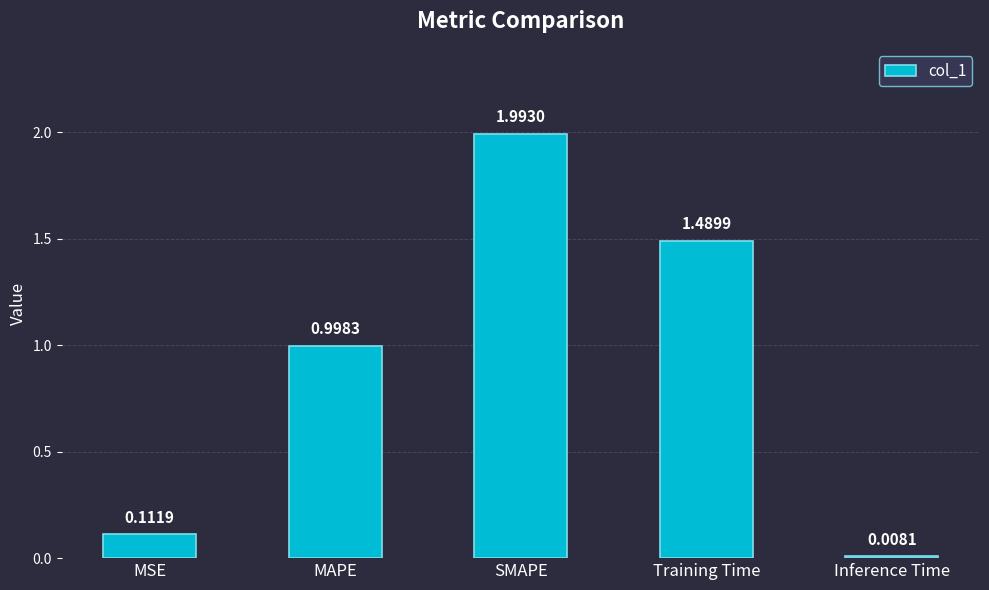

At which label is the value closest to 1?

MAPE